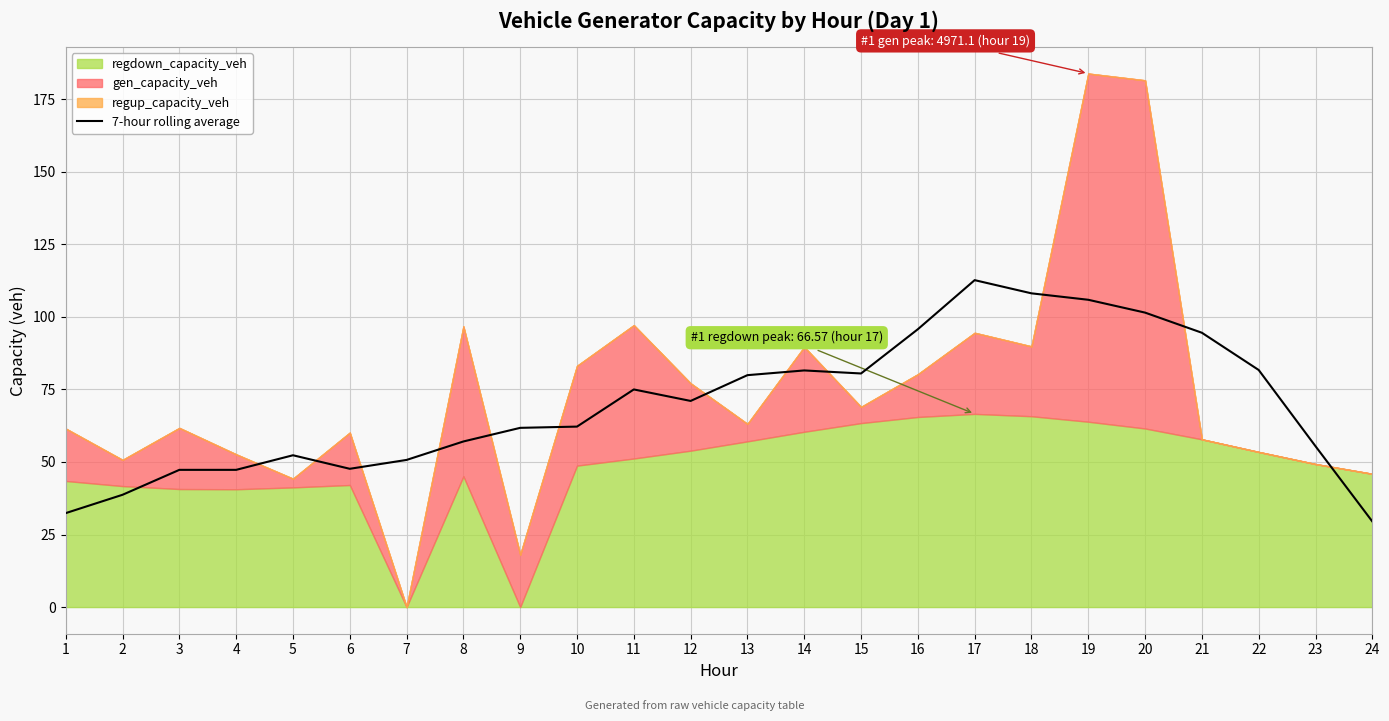

The 7-hour rolling average series shows 76.9 at 17. True or false?

False